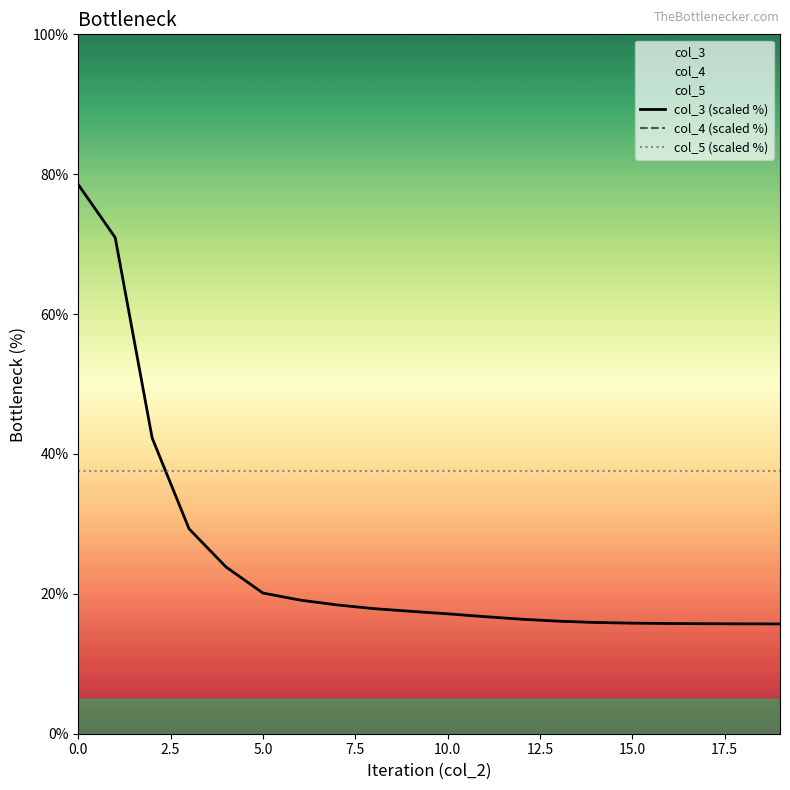

True or false: col_3 (scaled %) has more than 0 interior local peaks.

False